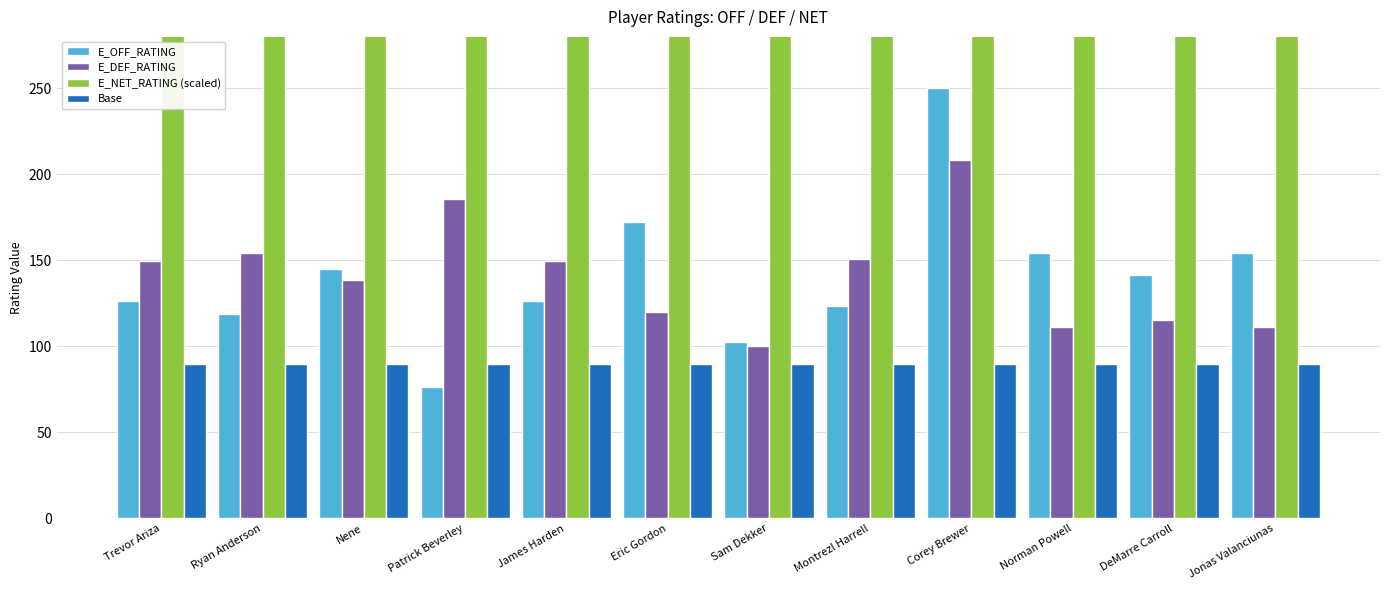

What is the greatest value displayed?

11030.0